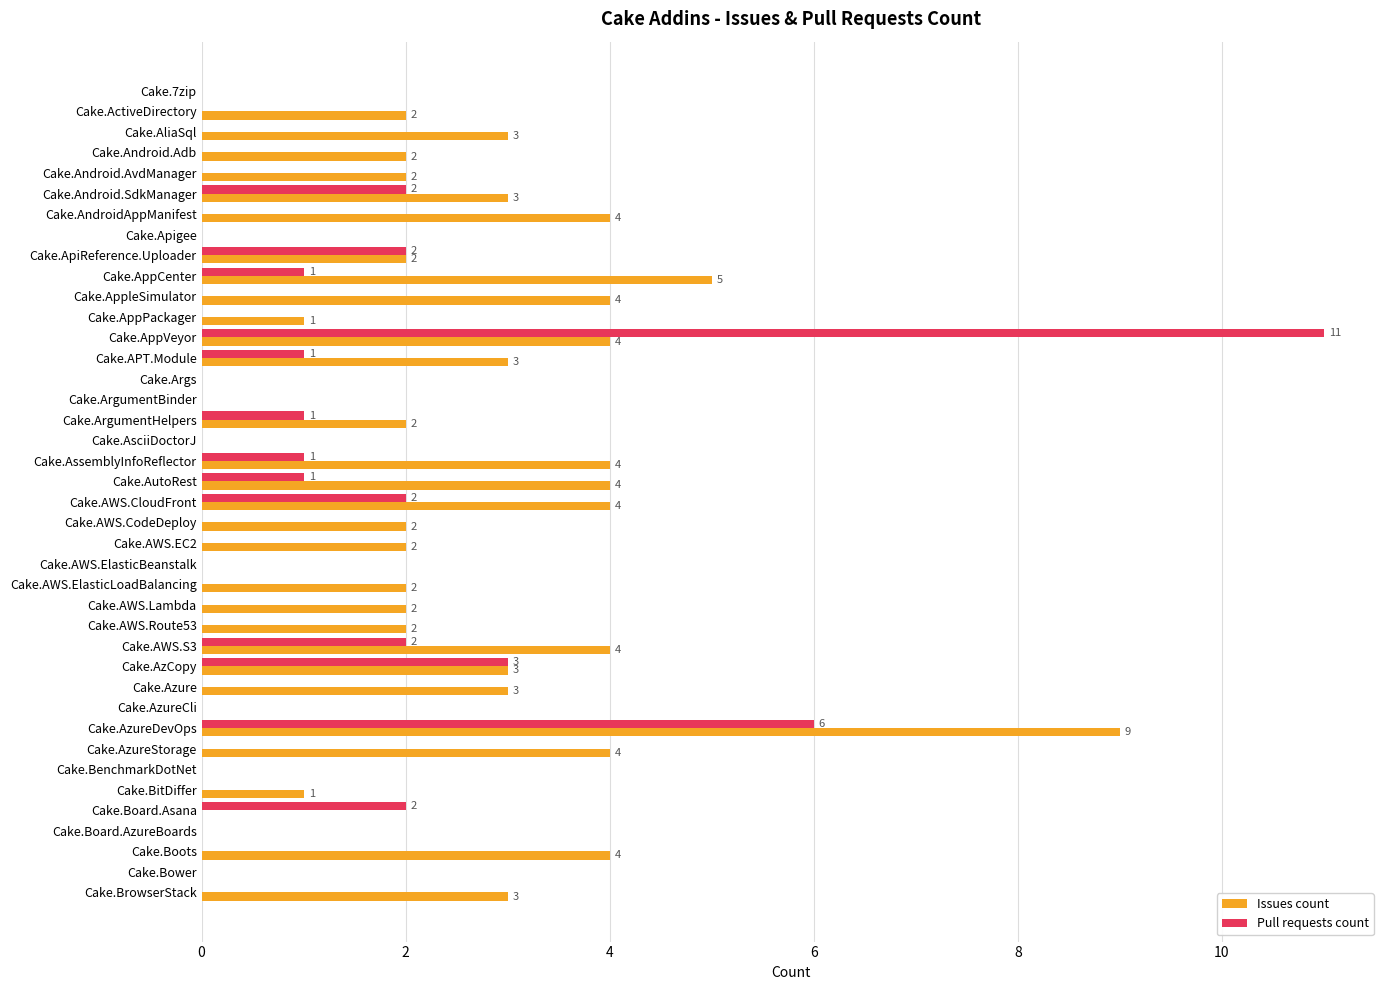

Is the value of Pull requests count at Cake.AutoRest greater than the value of Issues count at Cake.Android.SdkManager?

No